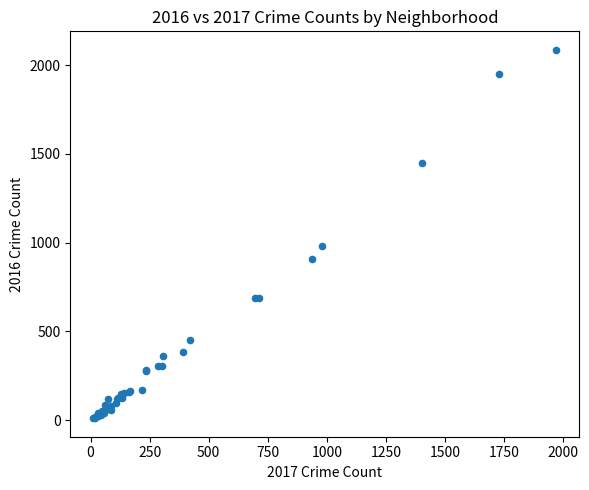

What Y value in the scatter plot is closest to 1048?

983